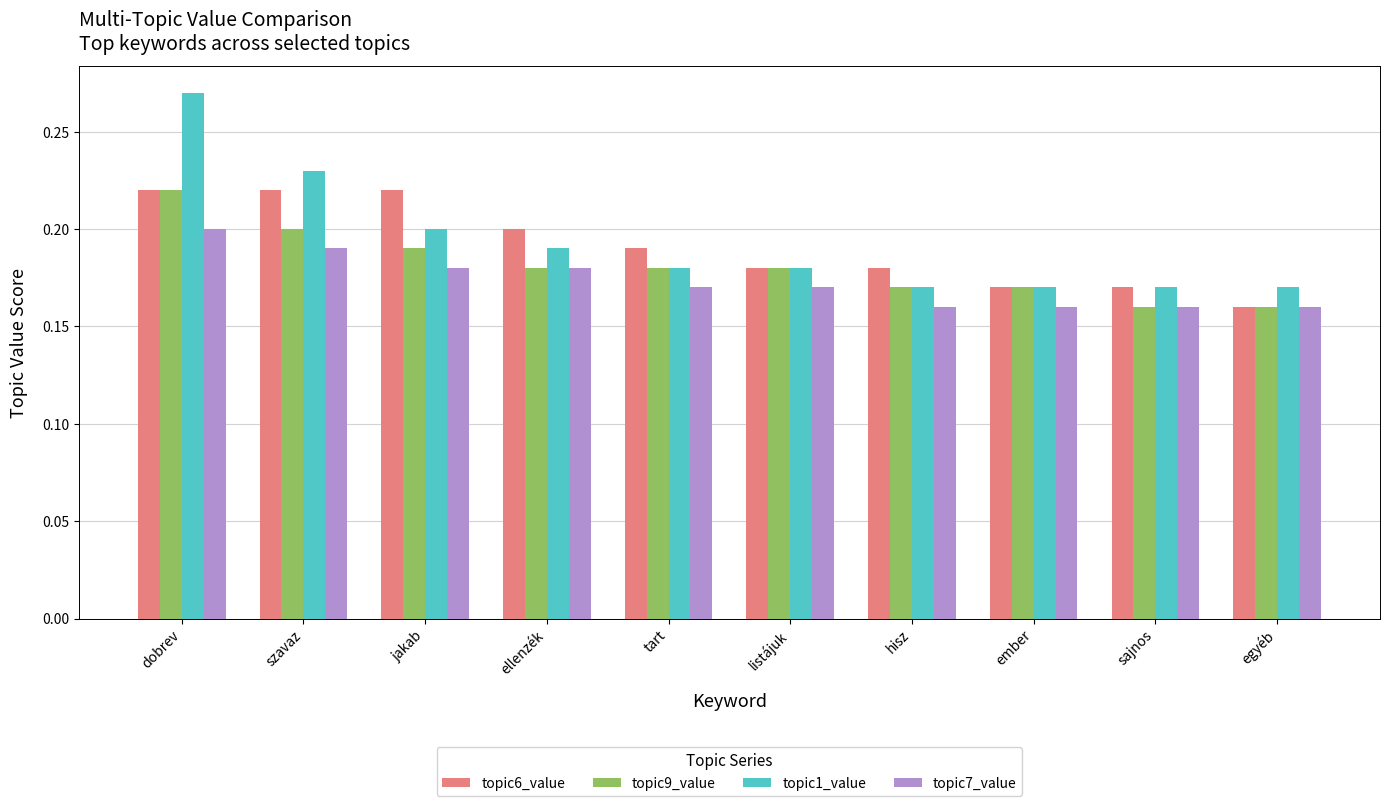

At which category is the sum across all series the highest?

dobrev